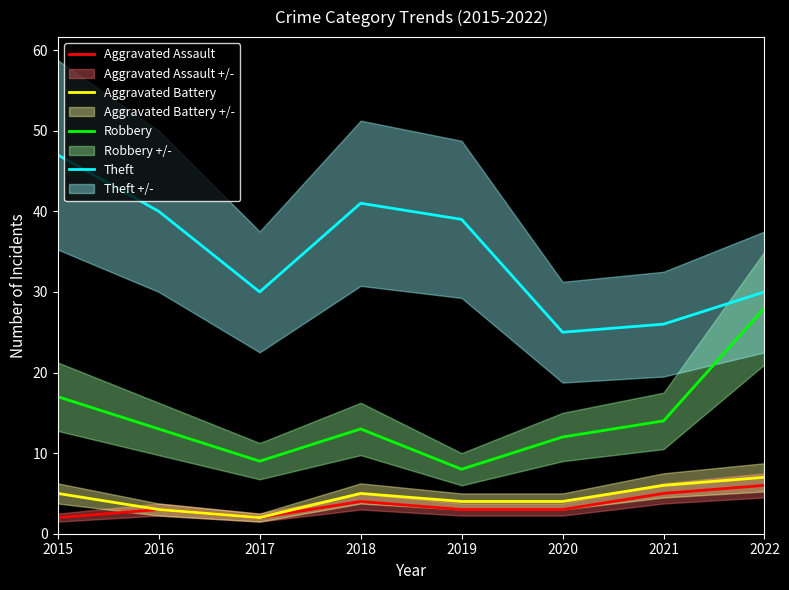

Where does the Robbery series first go above 13?

2015